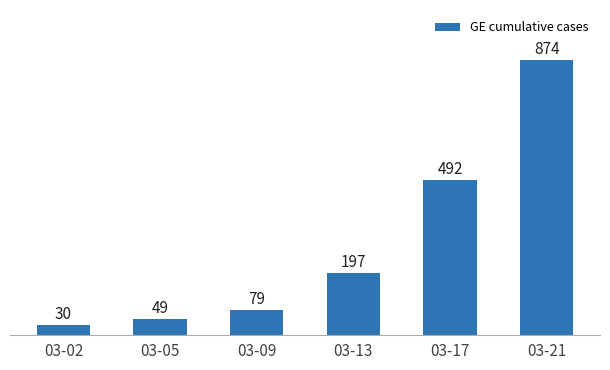

At which label is the value closest to 452?

03-17